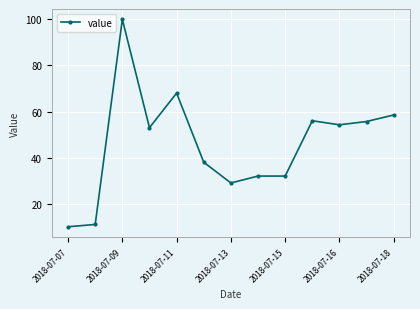

What is the difference between the second highest and minimum values?

58.0